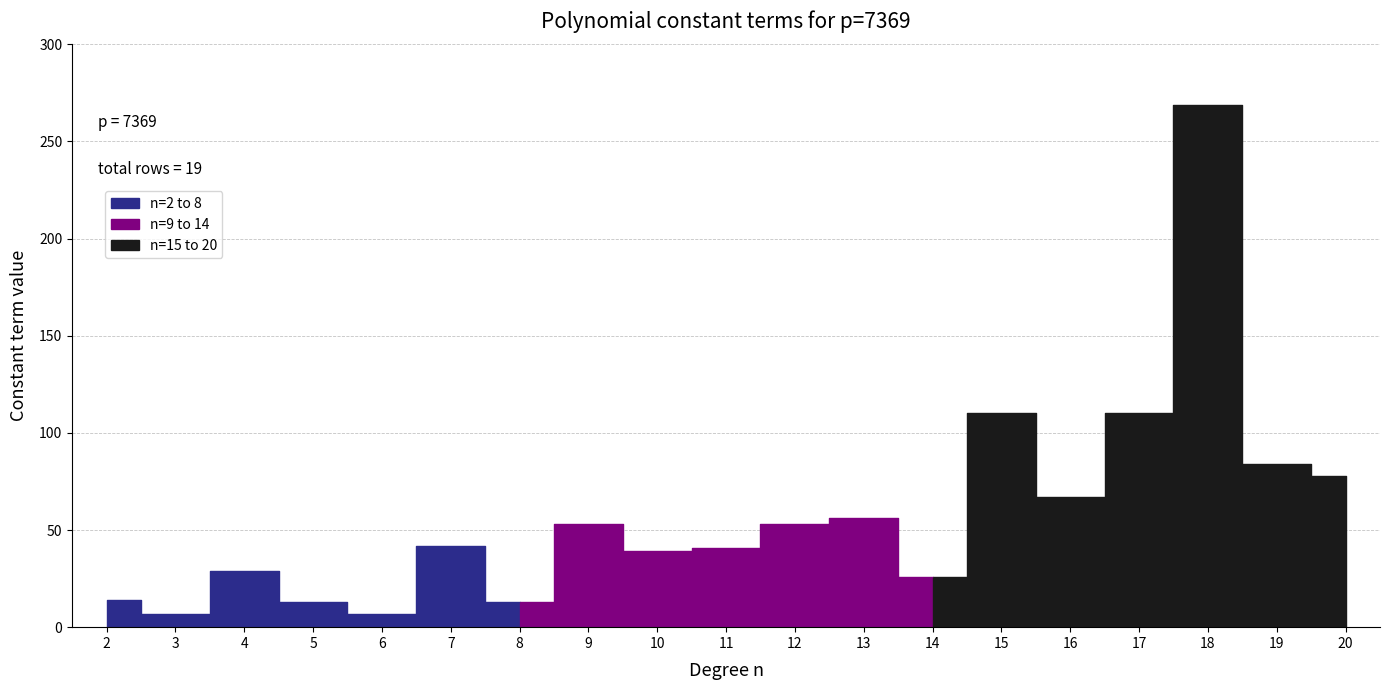

Rank the categories by value from lowest to highest.

n=3, n=6, n=5, n=8, n=2, n=14, n=4, n=10, n=11, n=7, n=9, n=12, n=13, n=16, n=20, n=19, n=15, n=17, n=18